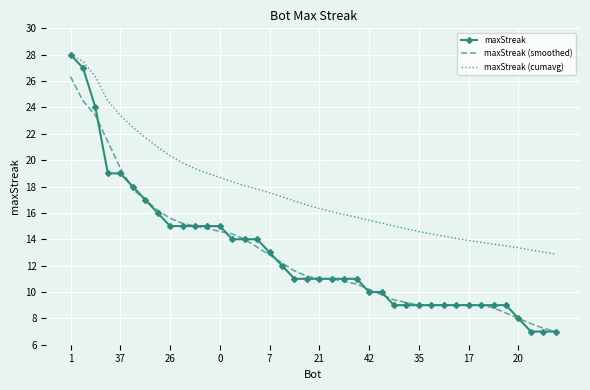

Which series has the largest range (max minus min)?

maxStreak